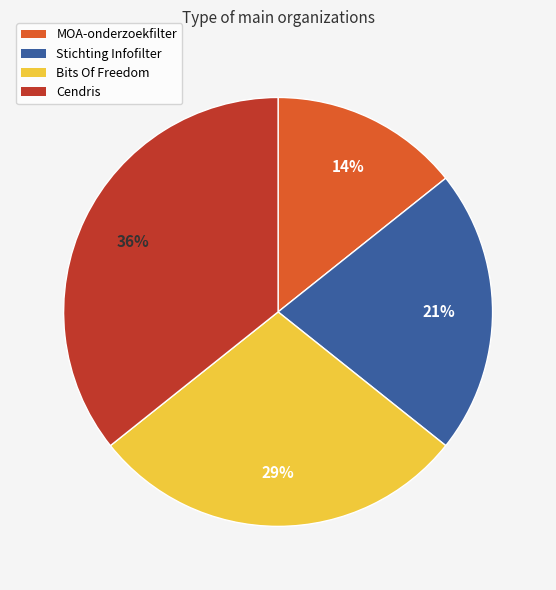

Count the number of slices in the pie.

4